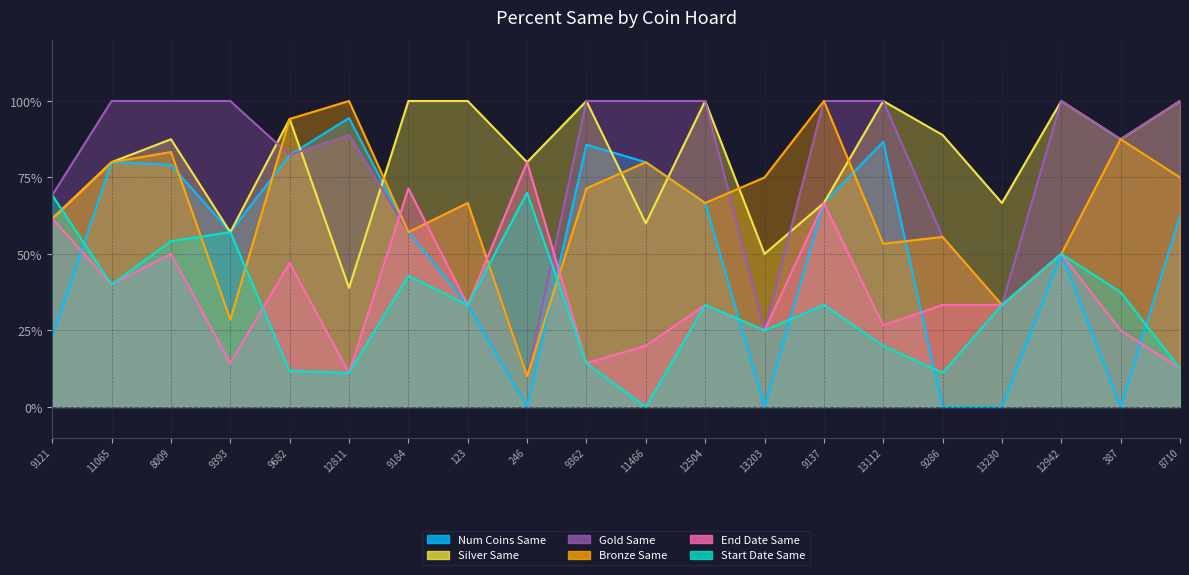

Reading left to right, list all the values displayed in this chart.

percent.start.date.same: 69.2	40.0	54.2	57.1	11.8	11.1	42.9	33.3	70.0	14.3	0.0	33.3	25.0	33.3	20.0	11.1	33.3	50.0	37.5	12.5
percent.end.date.same: 61.5	40.0	50.0	14.3	47.1	11.1	71.4	33.3	80.0	14.3	20.0	33.3	25.0	66.7	26.7	33.3	33.3	50.0	25.0	12.5
percent.num.coins.same: 23.1	80.0	79.2	57.1	82.3	94.4	57.1	33.3	0.0	85.7	80.0	66.7	0.0	66.7	86.7	0.0	0.0	50.0	0.0	62.5
percent.bronze.same: 61.5	80.0	83.3	28.6	94.1	100.0	57.1	66.7	10.0	71.4	80.0	66.7	75.0	100.0	53.3	55.6	33.3	50.0	87.5	75.0
percent.gold.same: 69.2	100.0	100.0	100.0	82.3	88.9	57.1	66.7	10.0	100.0	100.0	100.0	25.0	100.0	100.0	55.6	33.3	100.0	87.5	100.0
percent.silver.same: 61.5	80.0	87.5	57.1	94.1	38.9	100.0	100.0	80.0	100.0	60.0	100.0	50.0	66.7	100.0	88.9	66.7	100.0	87.5	100.0